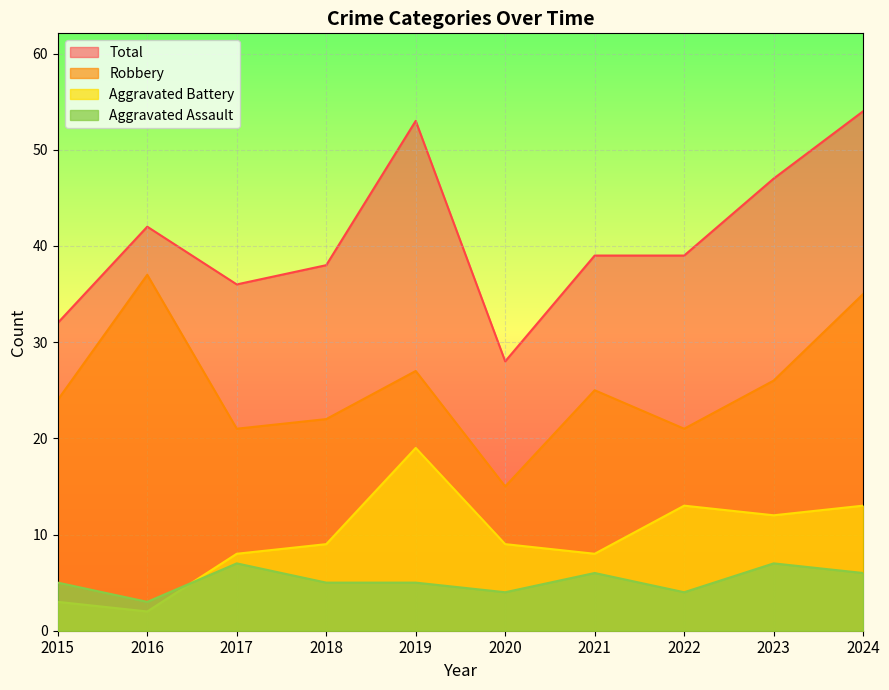

What is the difference between the maximum and minimum values in the Aggravated Battery series?

17